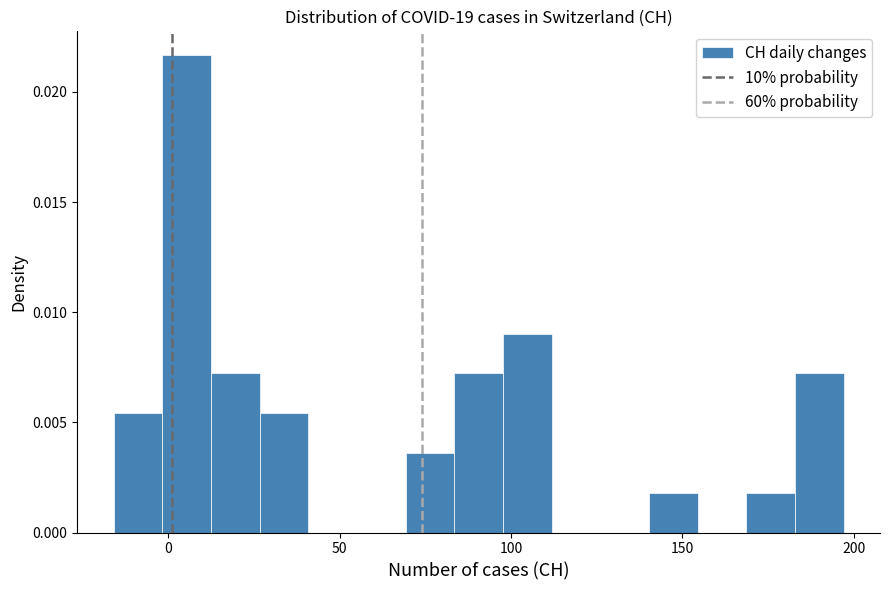

Around what value on the x-axis is the tallest bar? Give the approximate position of its centre, as read against the axis.

5